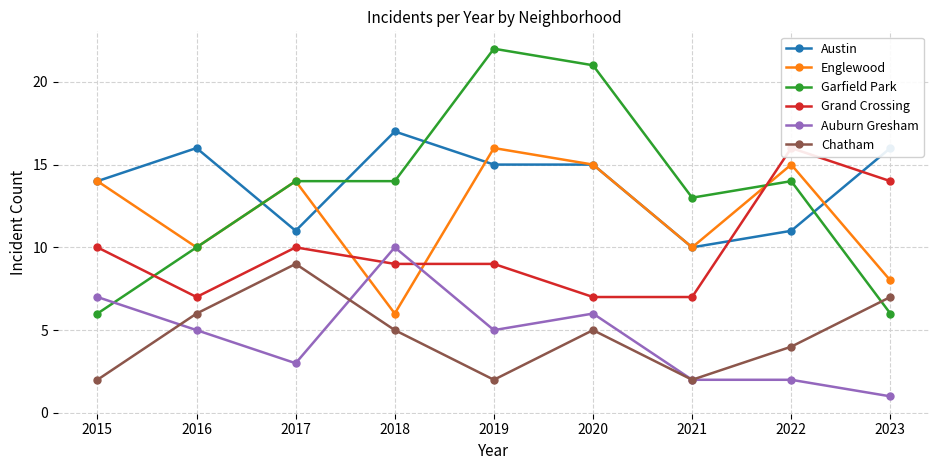

At which category does Englewood reach its first local peak?

2017